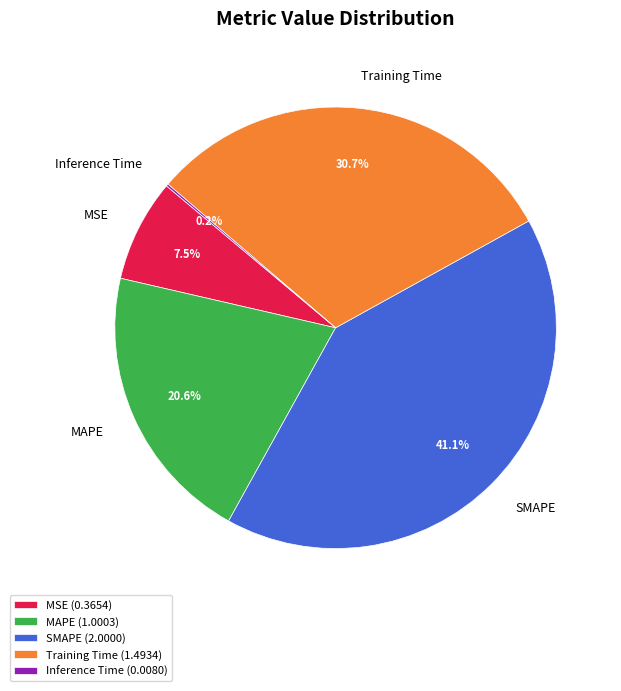

What percentage is NOT represented by Training Time?

69.3%